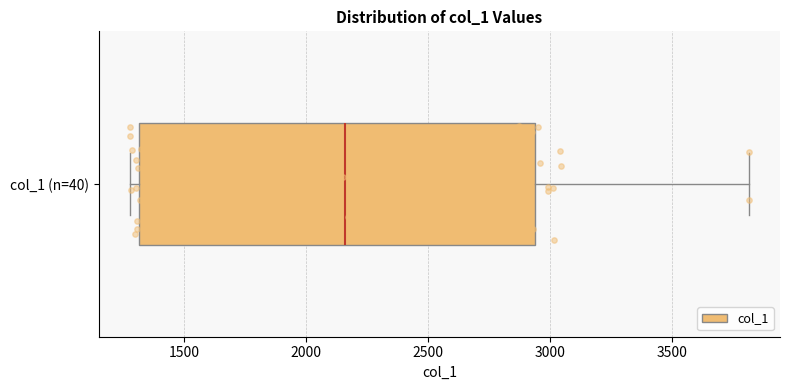

Read this box plot against the x-axis: the position of the median line, the range covered by the box, and the ends of both whiskers. The values are not printed on the chart, so give them approximately, as read against the axis.

median 2150, box 1300 to 2950, whiskers 1300 (just left of the box's left edge) to 3800